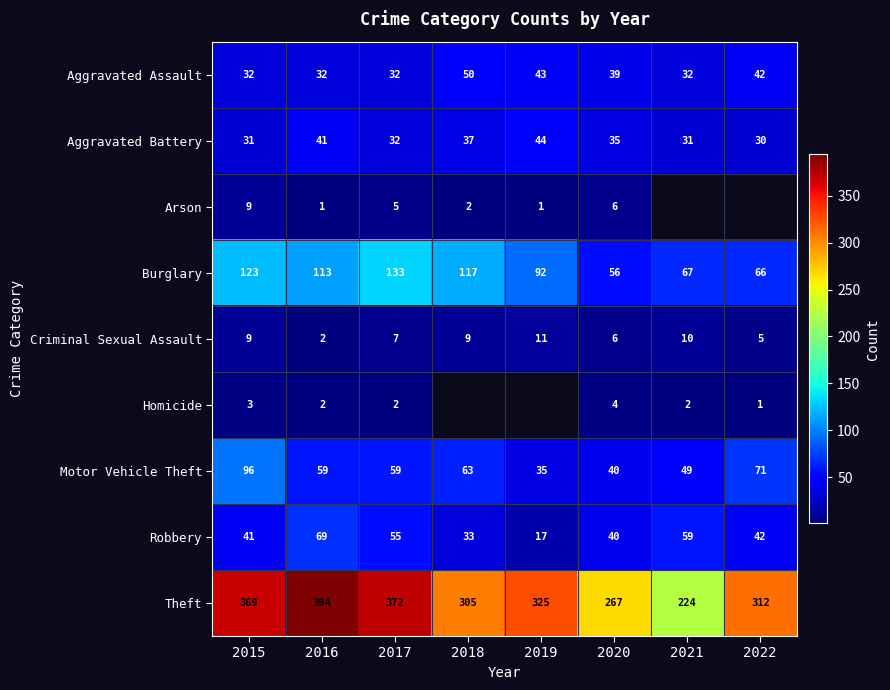

Count the number of categories in the chart.

8